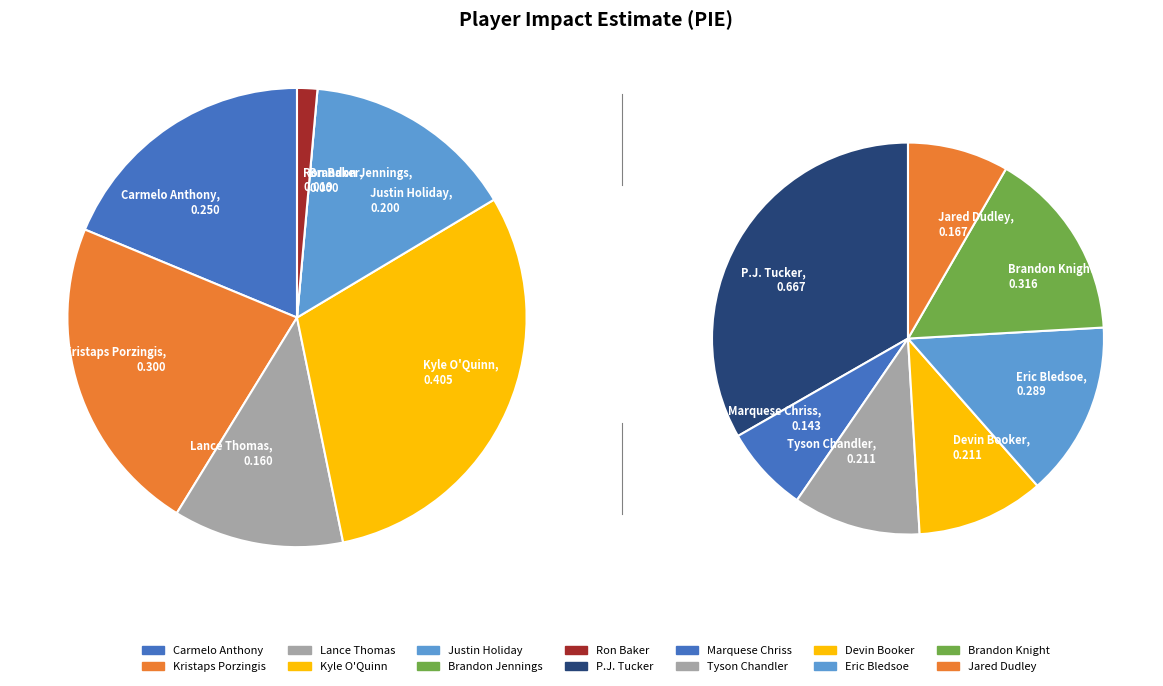

Which category has the smallest portion of the pie?

Brandon Jennings